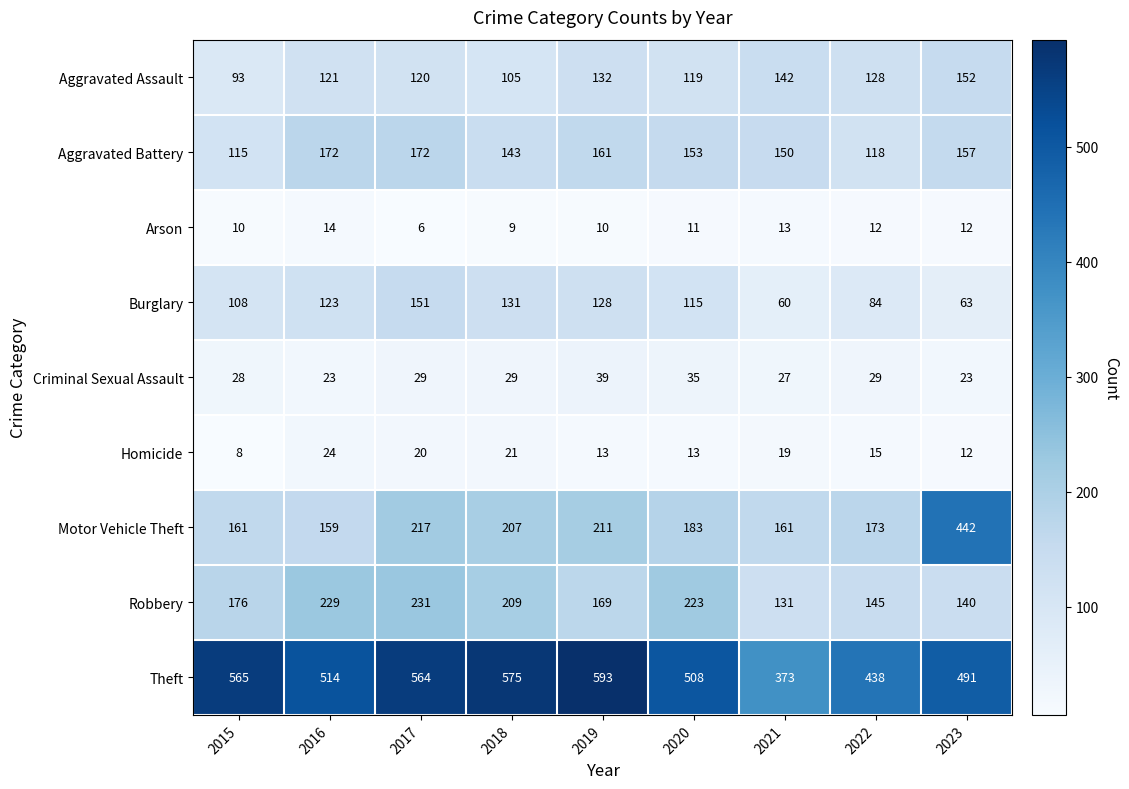

Rank the series by their maximum value, from lowest to highest.

Arson, Homicide, Criminal Sexual Assault, Burglary, Aggravated Assault, Aggravated Battery, Robbery, Motor Vehicle Theft, Theft